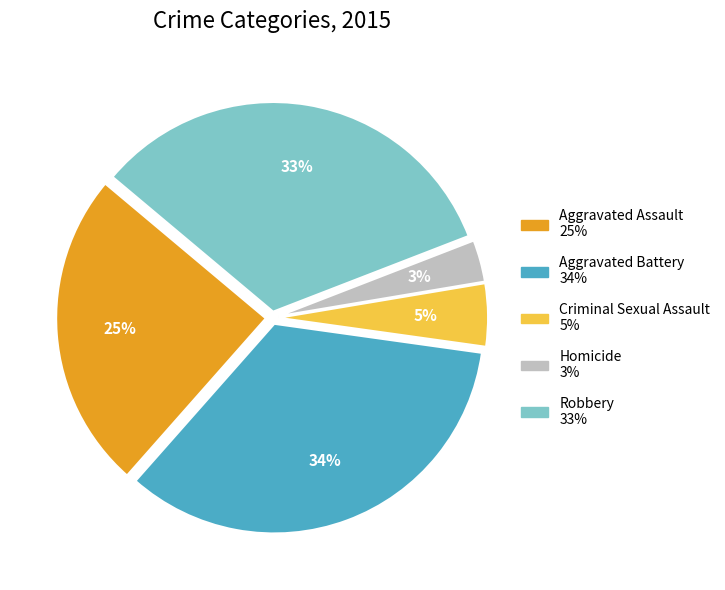

Is the sum of Robbery and Homicide greater than half?

No